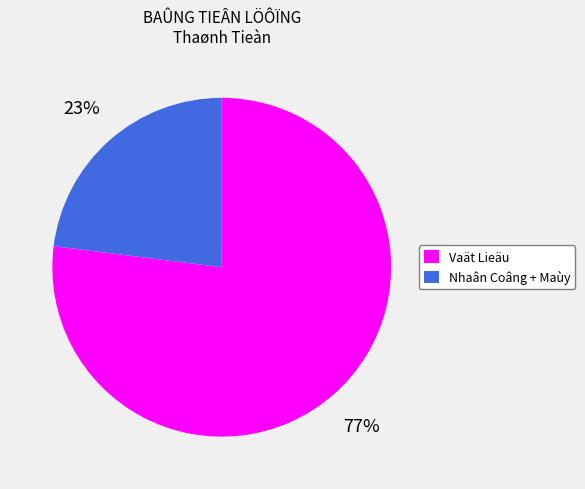

Is there a majority slice in this chart?

Yes